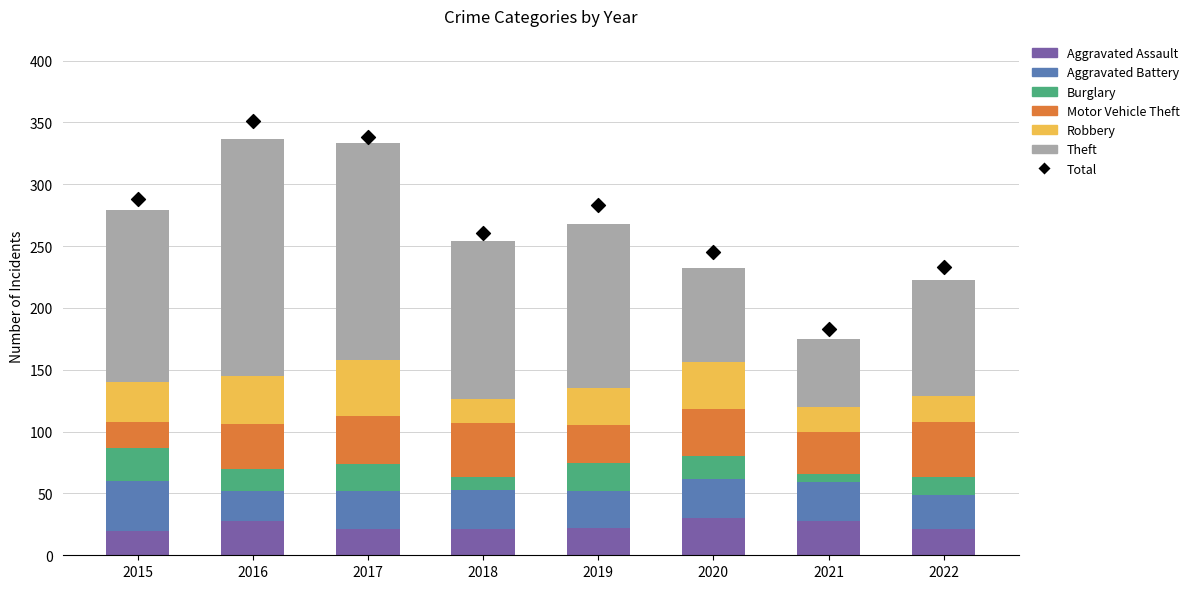

What are all the series names shown in the legend?

Aggravated Assault, Aggravated Battery, Burglary, Motor Vehicle Theft, Robbery, Theft